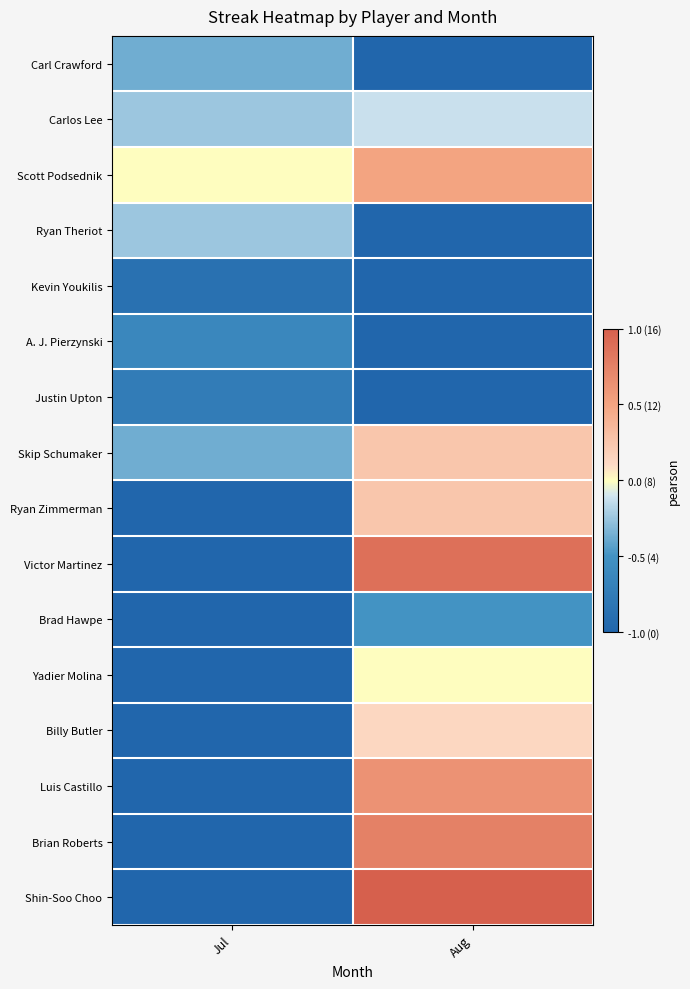

Reading left to right, extract all data points from this chart.

Carl Crawford: Jul=-0.4	Aug=-1.0
Carlos Lee: Jul=-0.2	Aug=-0.1
Scott Podsednik: Jul=0.0	Aug=0.5
Ryan Theriot: Jul=-0.2	Aug=-1.0
Kevin Youkilis: Jul=-0.9	Aug=-1.0
A. J. Pierzynski: Jul=-0.6	Aug=-1.0
Justin Upton: Jul=-0.8	Aug=-1.0
Skip Schumaker: Jul=-0.4	Aug=0.2
Ryan Zimmerman: Jul=-1.0	Aug=0.2
Victor Martinez: Jul=-1.0	Aug=0.9
Brad Hawpe: Jul=-1.0	Aug=-0.5
Yadier Molina: Jul=-1.0	Aug=0.0
Billy Butler: Jul=-1.0	Aug=0.1
Luis Castillo: Jul=-1.0	Aug=0.6
Brian Roberts: Jul=-1.0	Aug=0.8
Shin-Soo Choo: Jul=-1.0	Aug=1.0